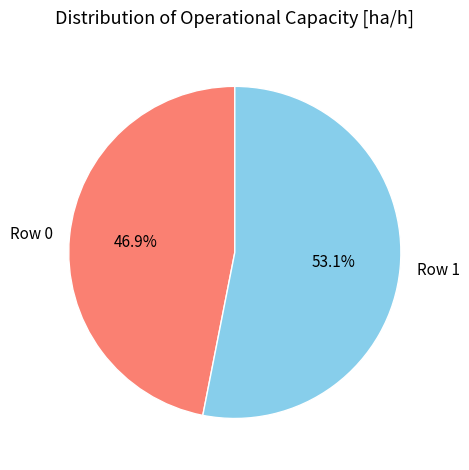

To the nearest percent, what is the average slice percentage?

50%